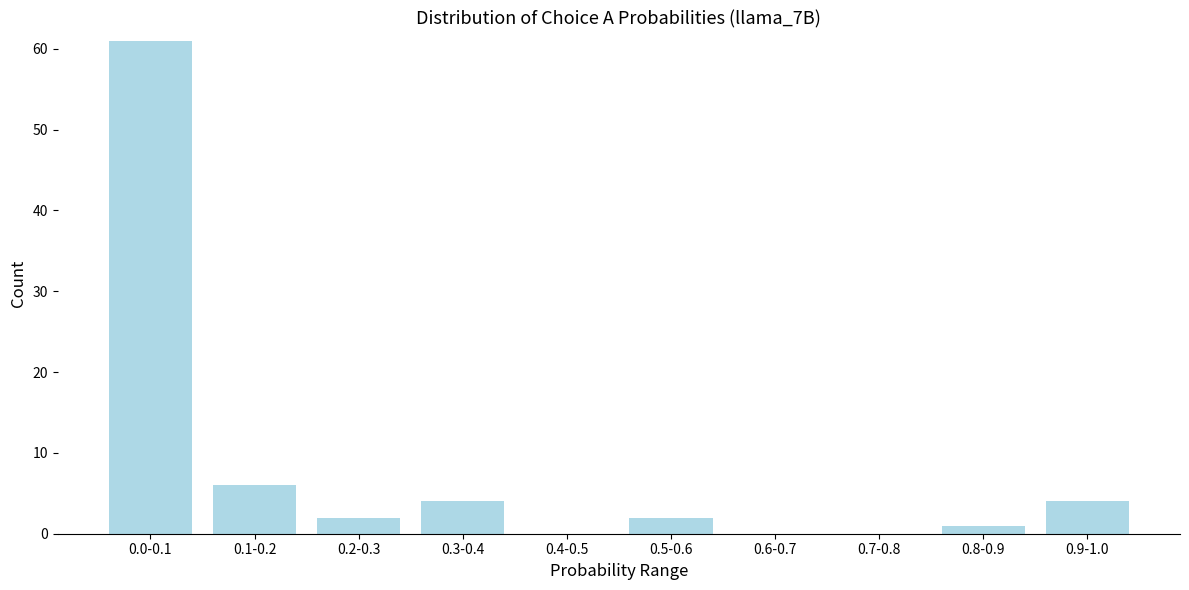

Reading right to left, extract all data points from this chart.

0.9-1.0=4	0.8-0.9=1	0.7-0.8=0	0.6-0.7=0	0.5-0.6=2	0.4-0.5=0	0.3-0.4=4	0.2-0.3=2	0.1-0.2=6	0.0-0.1=61